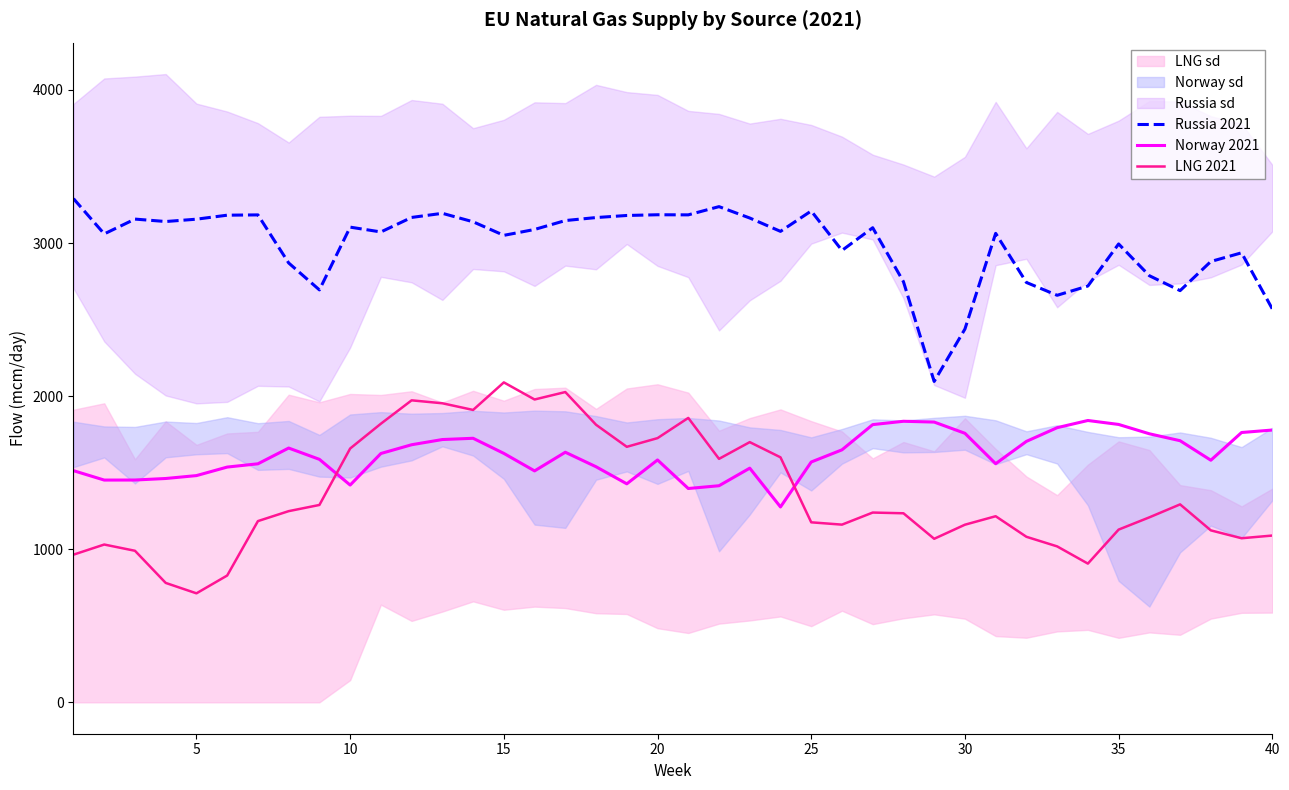

True or false: Russia 2021 and Norway 2021 cross at least once.

False